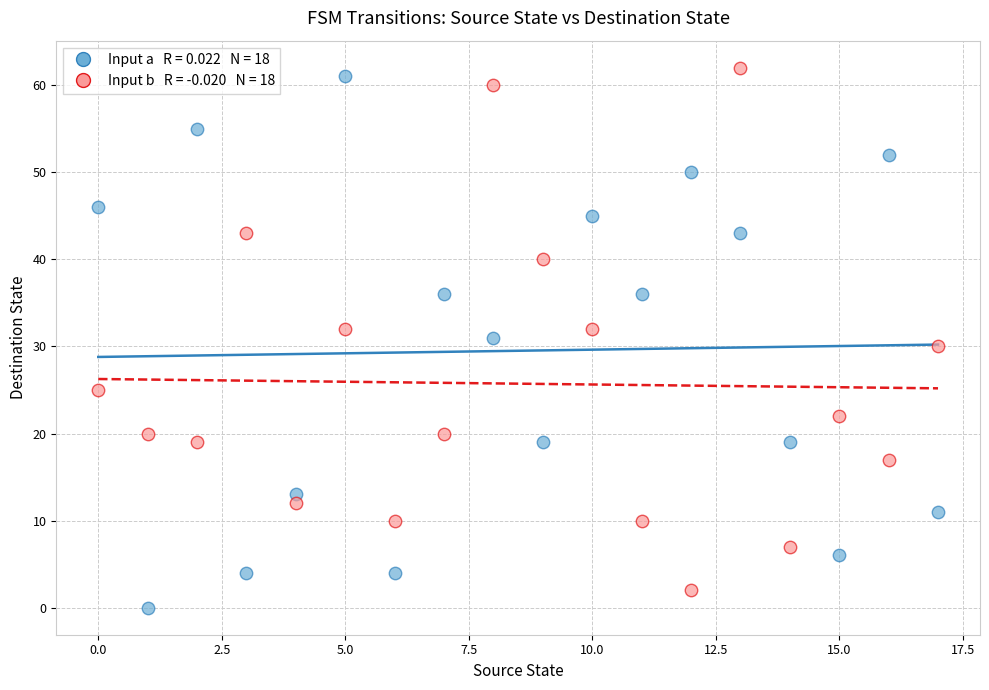

Across all data points, what is the range of Y values (max minus min)?

62